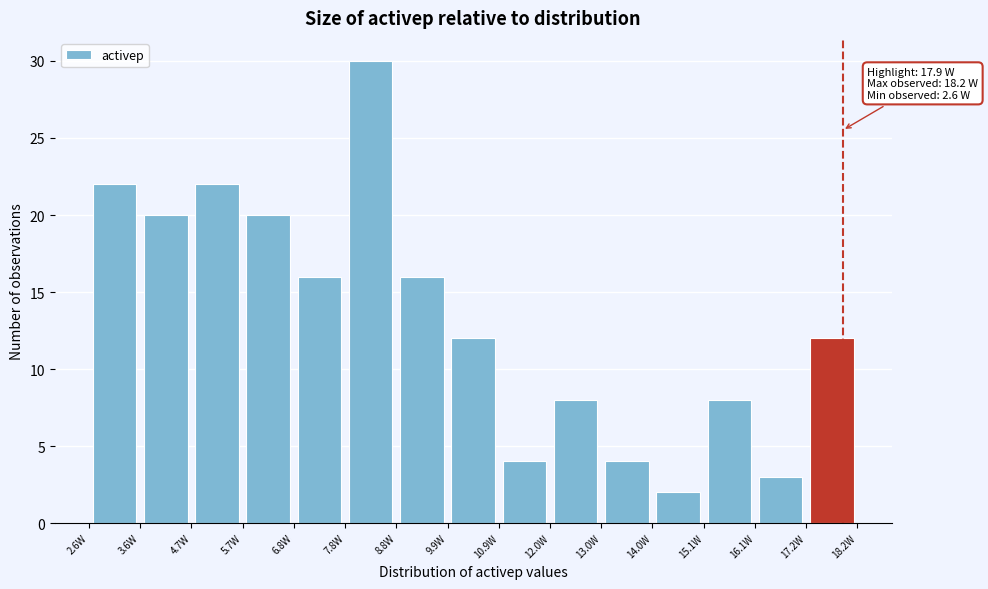

Over which range of the x-axis is the bar tallest?

7.80 to 8.84